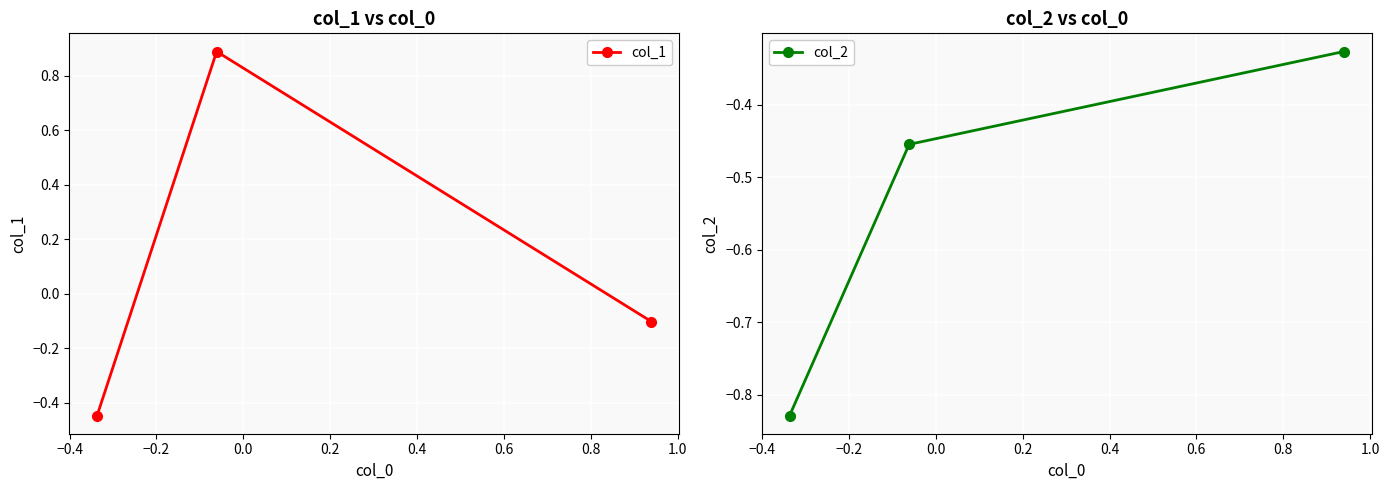

What is the maximum value for col_2?

-0.3